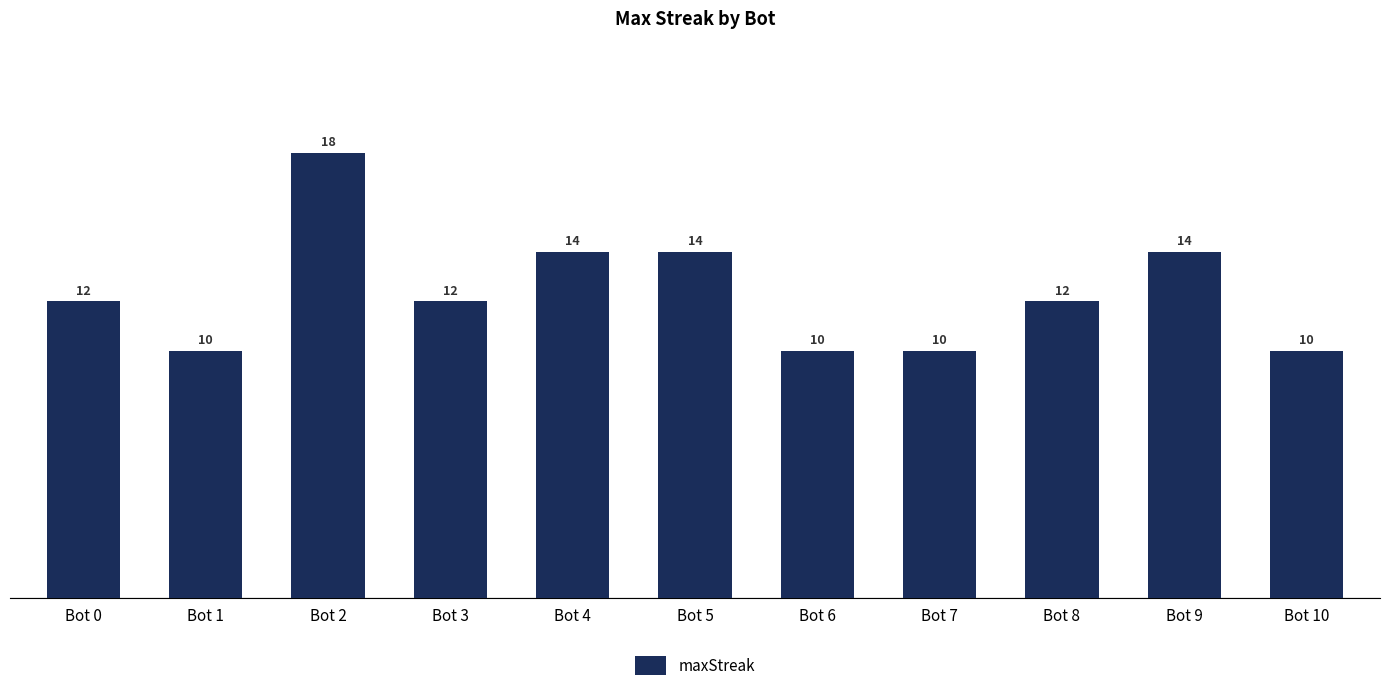

Is it true that the value at Bot 3 is 12?

True